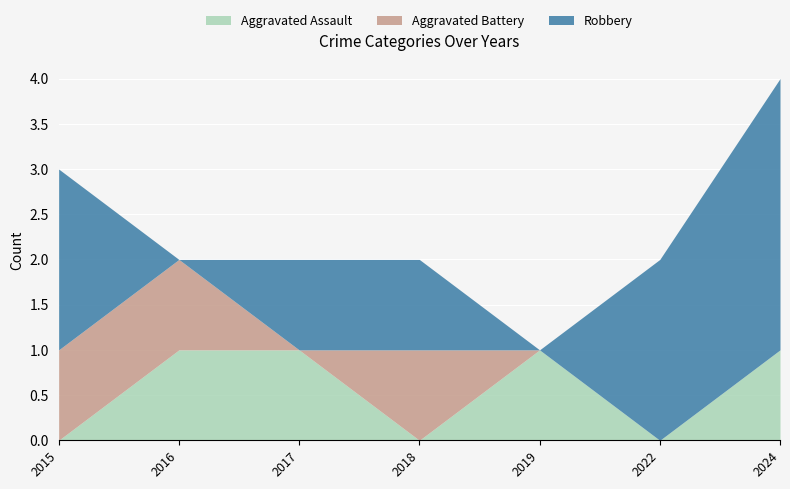

Reading left to right, extract all data points from this chart.

Aggravated Assault: 0	1	1	0	1	0	1
Aggravated Battery: 1	1	0	1	0	0	0
Robbery: 2	0	1	1	0	2	3